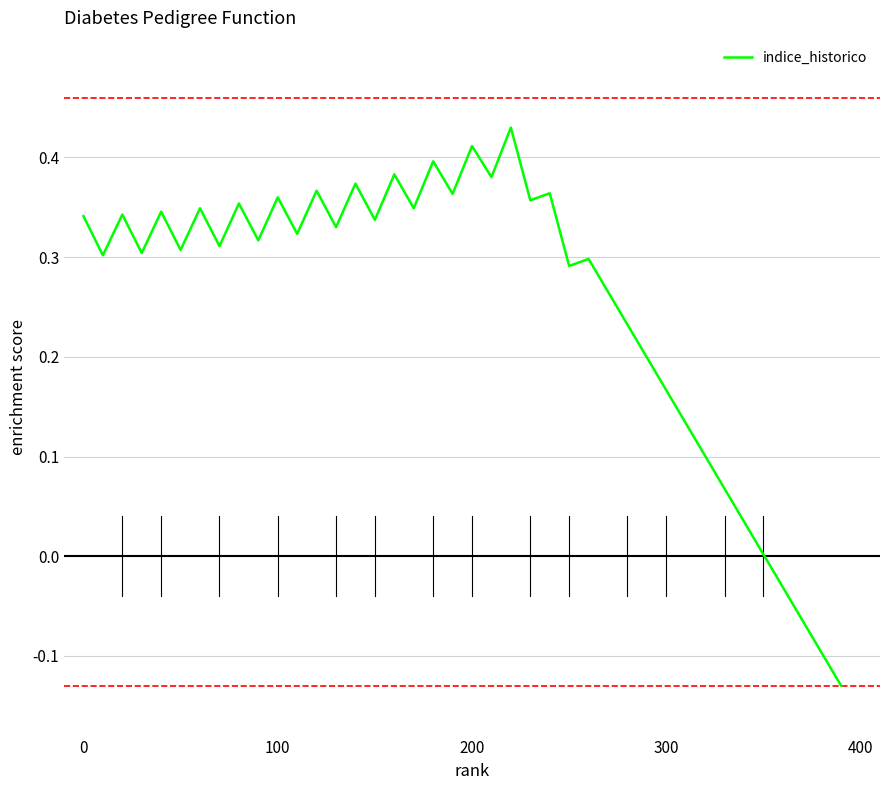

How many lines are shown in the chart?

1